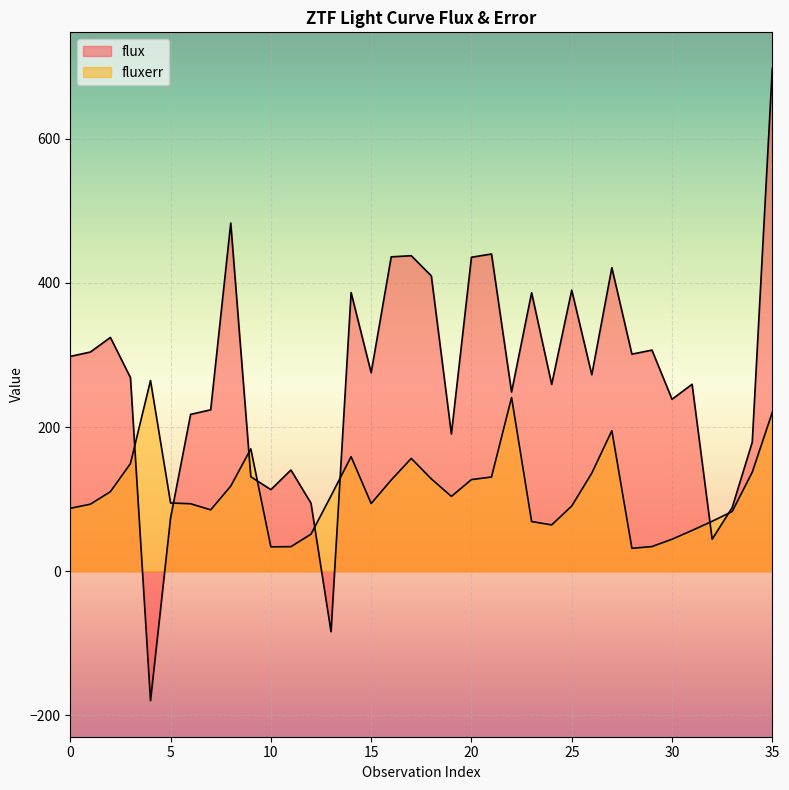

Rank the series by their maximum value, from lowest to highest.

fluxerr, flux